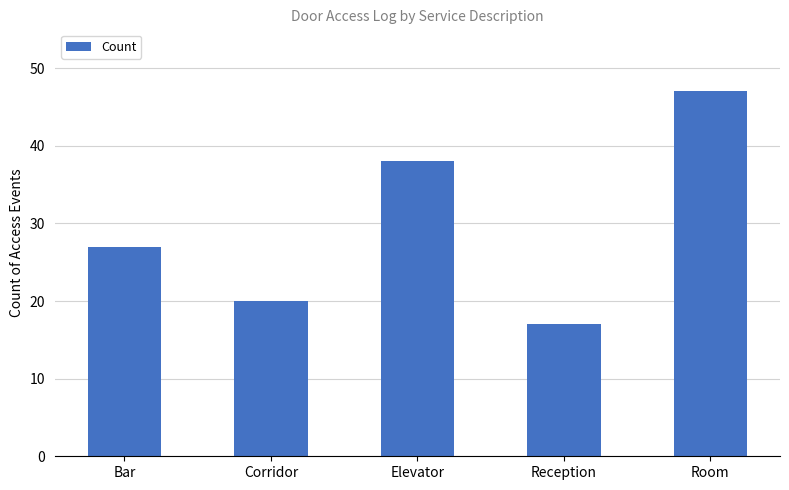

What is the change in value from Bar to Elevator?

+11